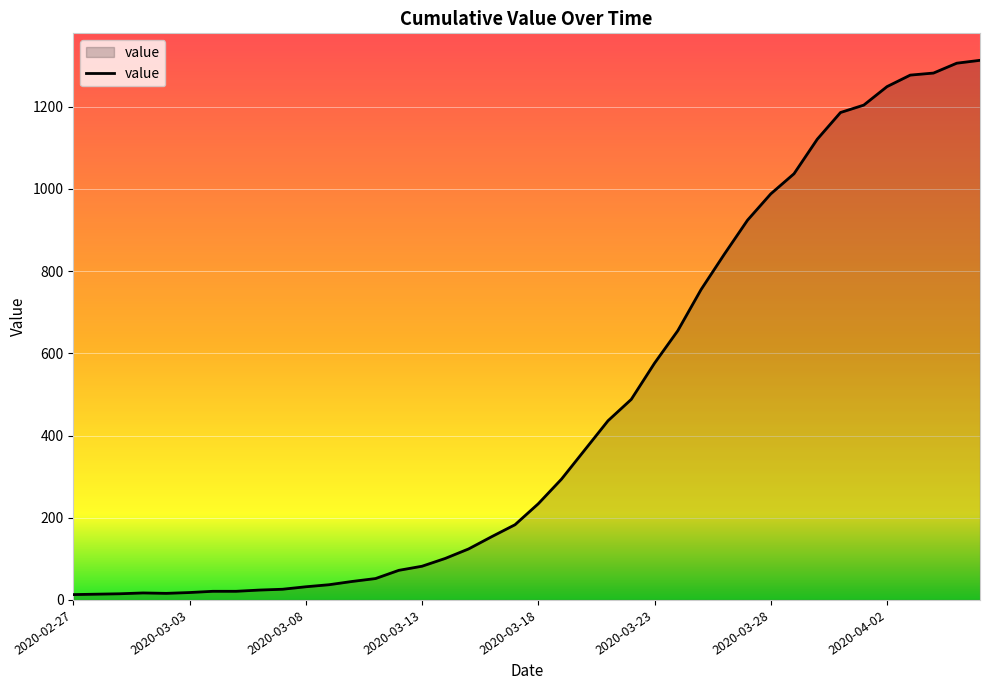

What is the greatest value displayed?

1313